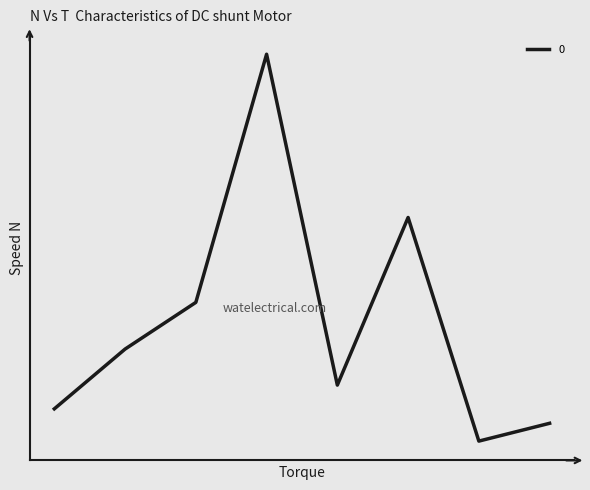

What is the average value?

7334